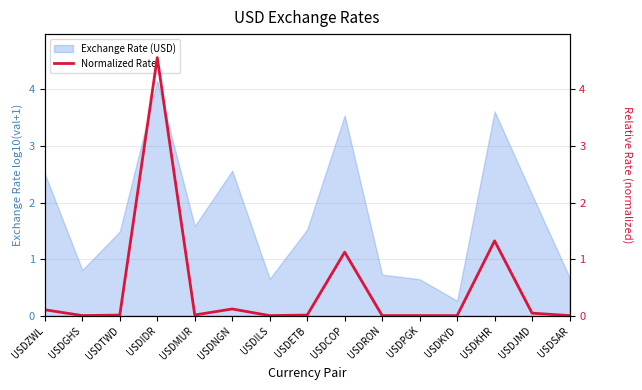

How many points are higher than both their immediate neighbors (excluding endpoints)?

4